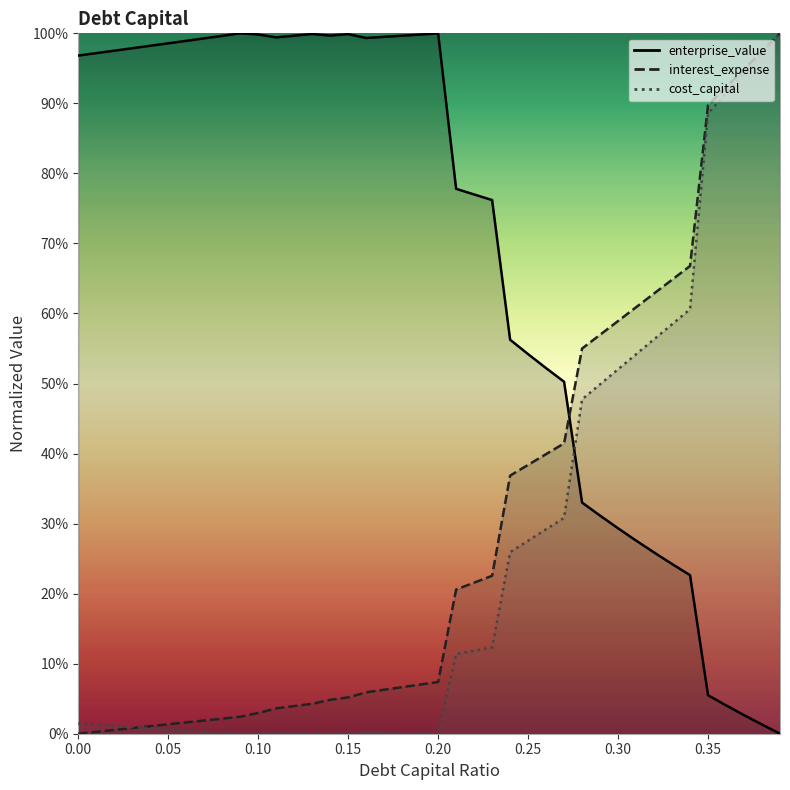

What is the label of the 21st point from the left?

0.2